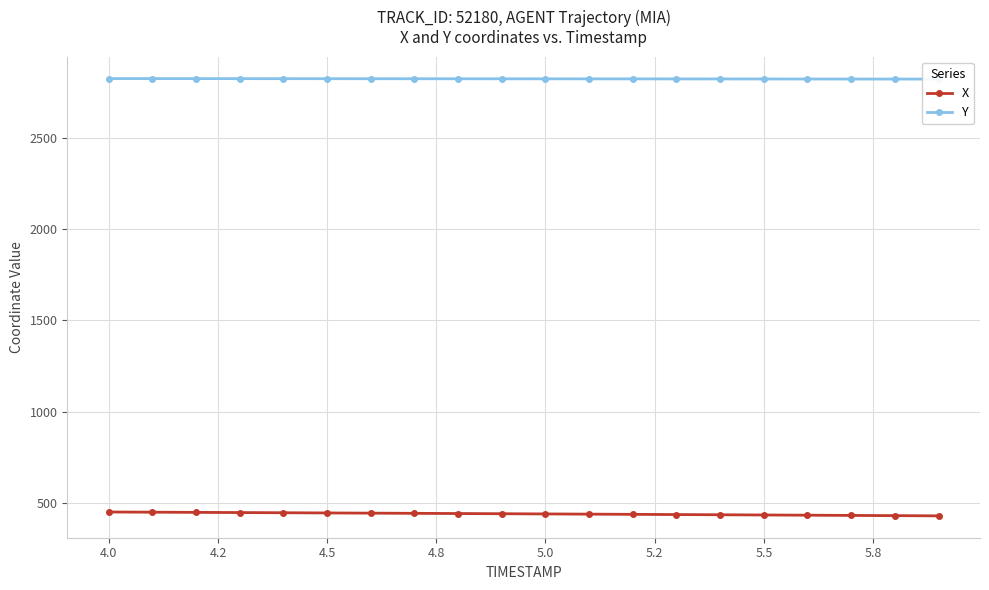

True or false: Y has more than 0 points higher than both neighbors.

False